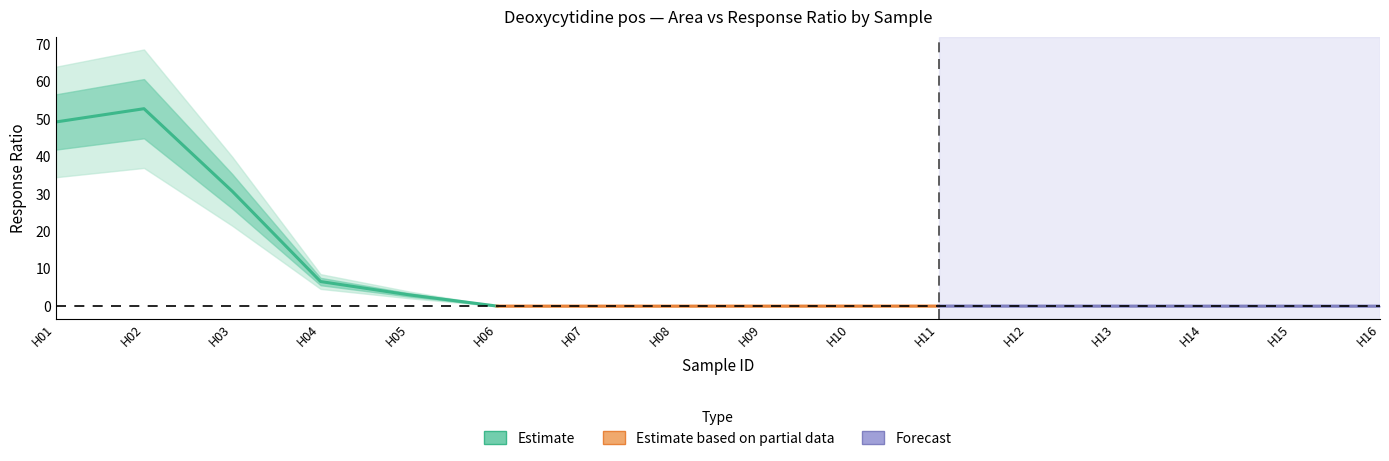

Rank the series by their maximum value, from lowest to highest.

Estimate based on partial data, Forecast, Estimate